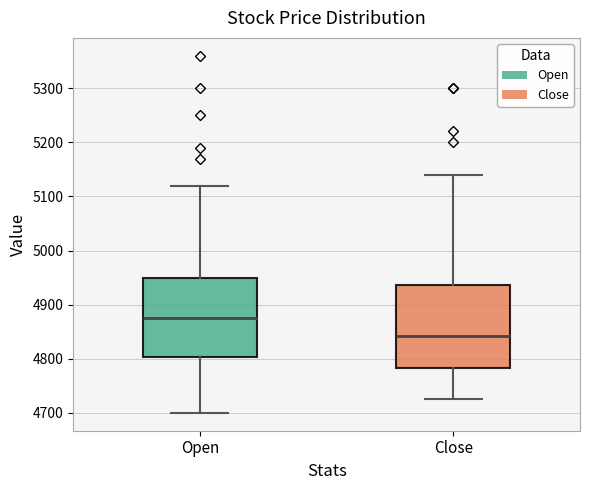

Which box has the lowest median line?

Close